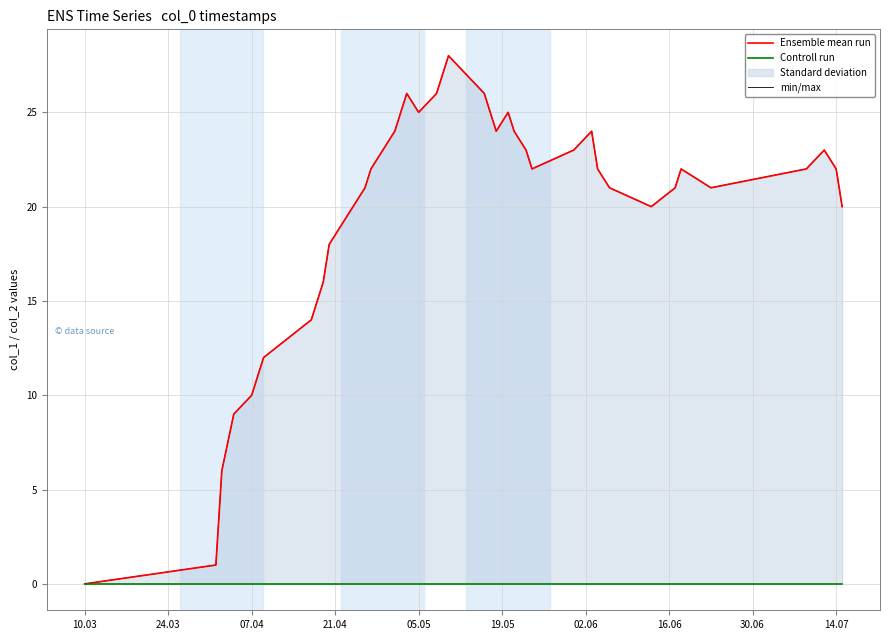

At which category does the chart reach its minimum across all series?

10.03